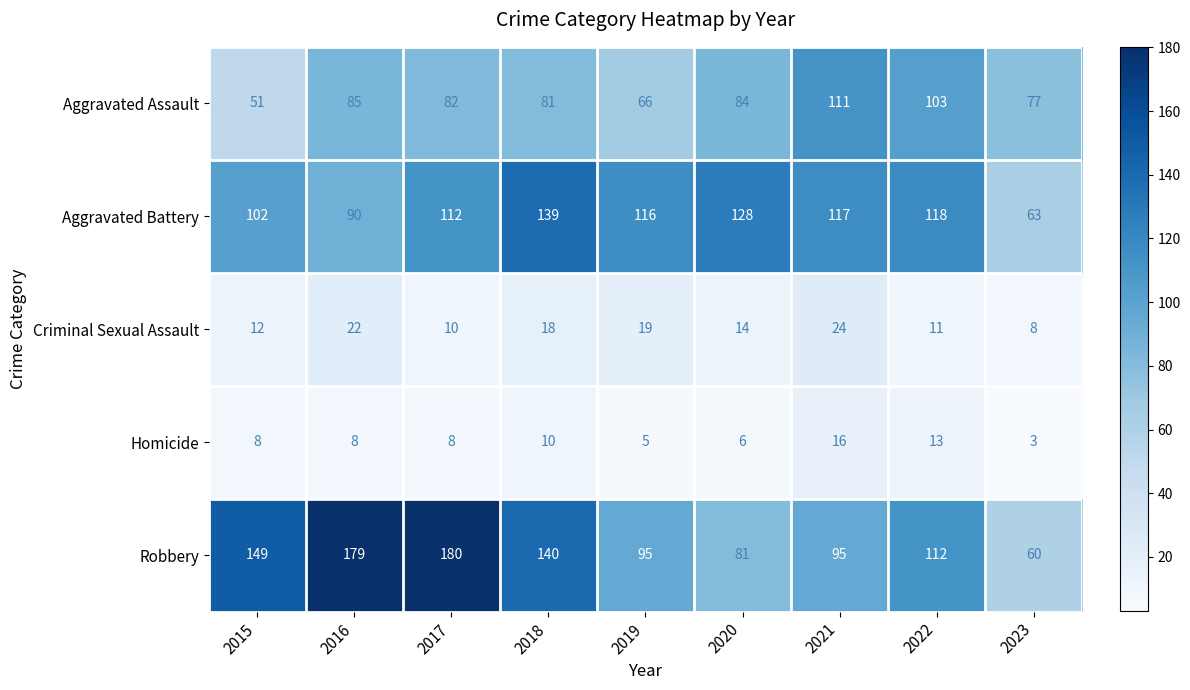

What is the total value across all series at 2016?

384